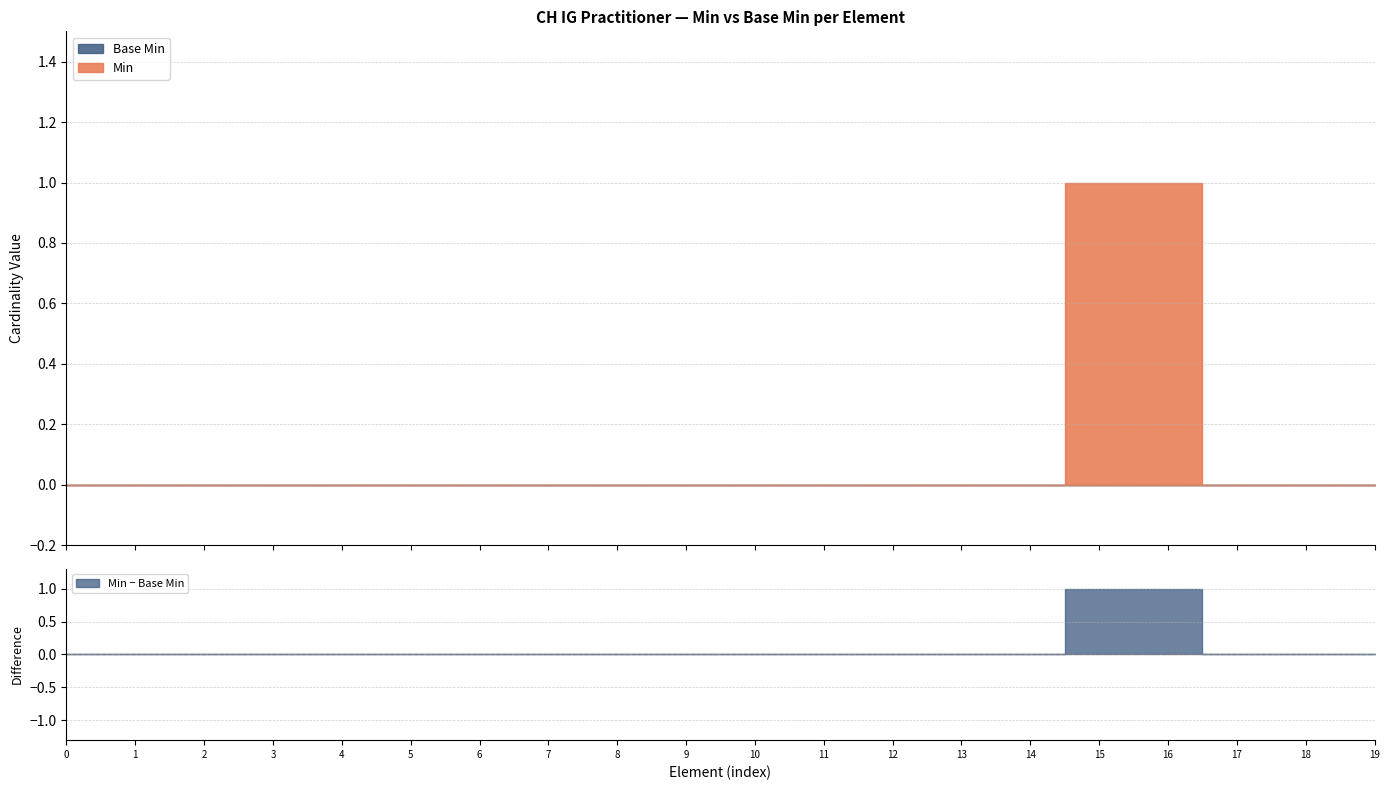

True or false: Base Min and Min cross at least once.

False